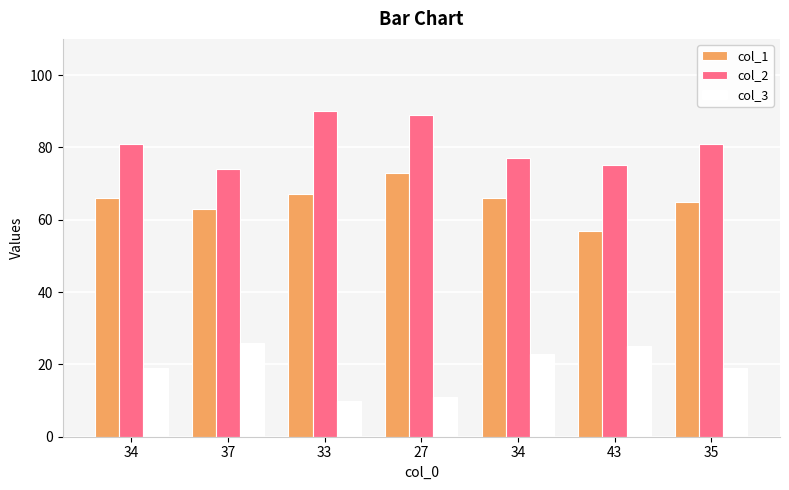

Reading right to left, list all the values displayed in this chart.

col_1: 35=65	43=57	34=66	27=73	33=67	37=63	34=66
col_2: 35=81	43=75	34=77	27=89	33=90	37=74	34=81
col_3: 35=19	43=25	34=23	27=11	33=10	37=26	34=19